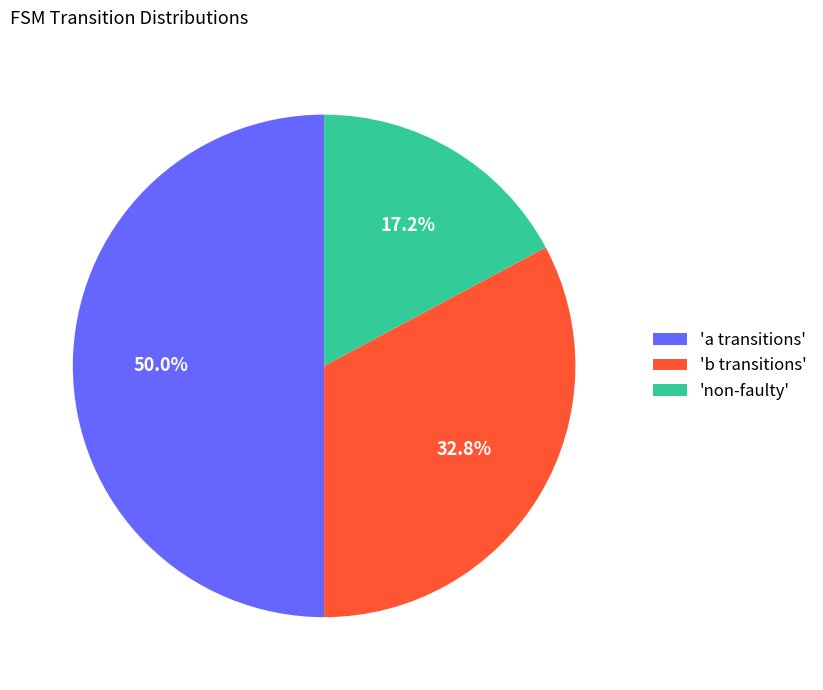

What is the total percentage of 'b transitions' and 'a transitions'?

82.8%